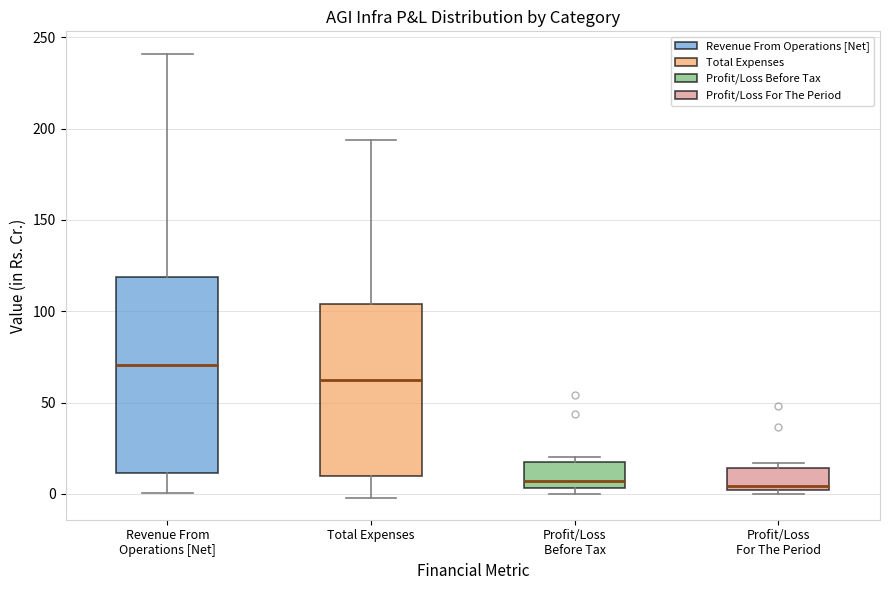

Which box has the highest median line?

Revenue From Operations [Net]